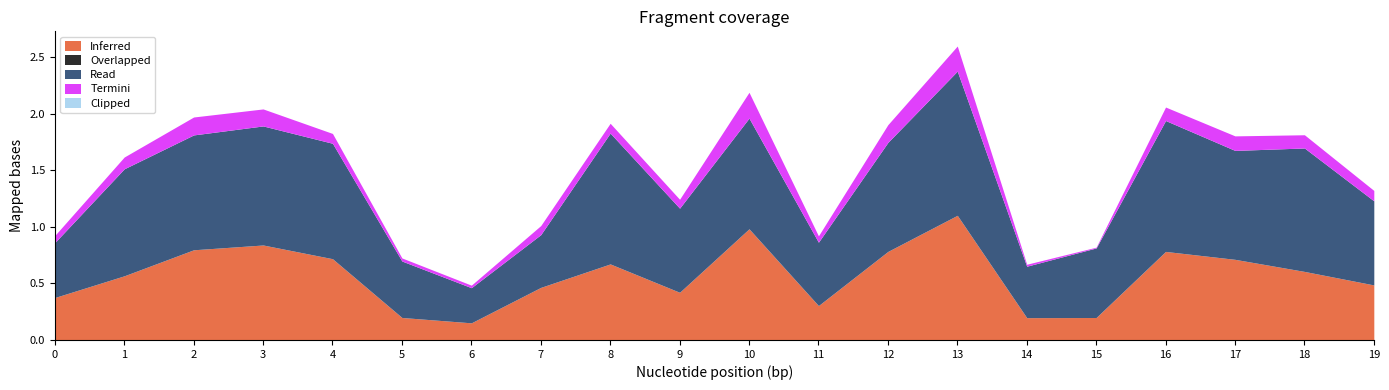

What is the maximum value shown in the chart?

1.3